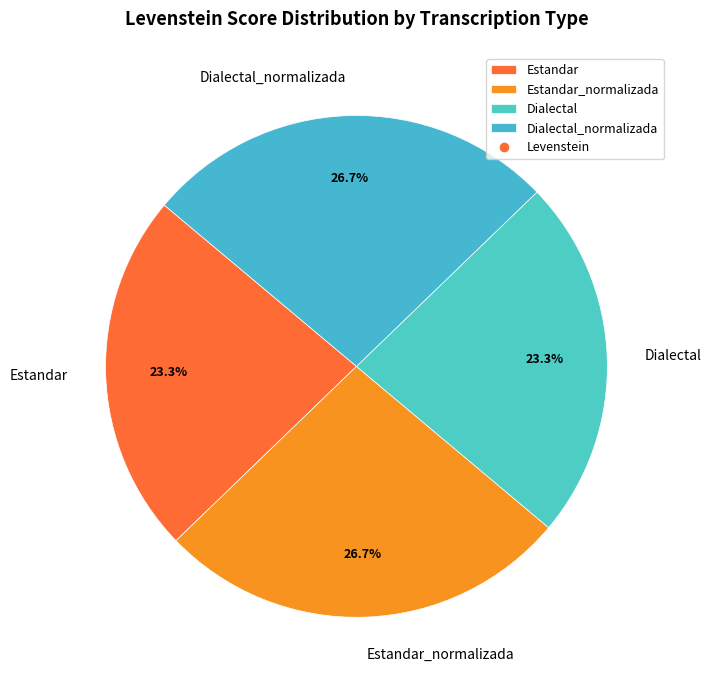

The Estandar_normalizada slice represents 27% of the pie. True or false?

True